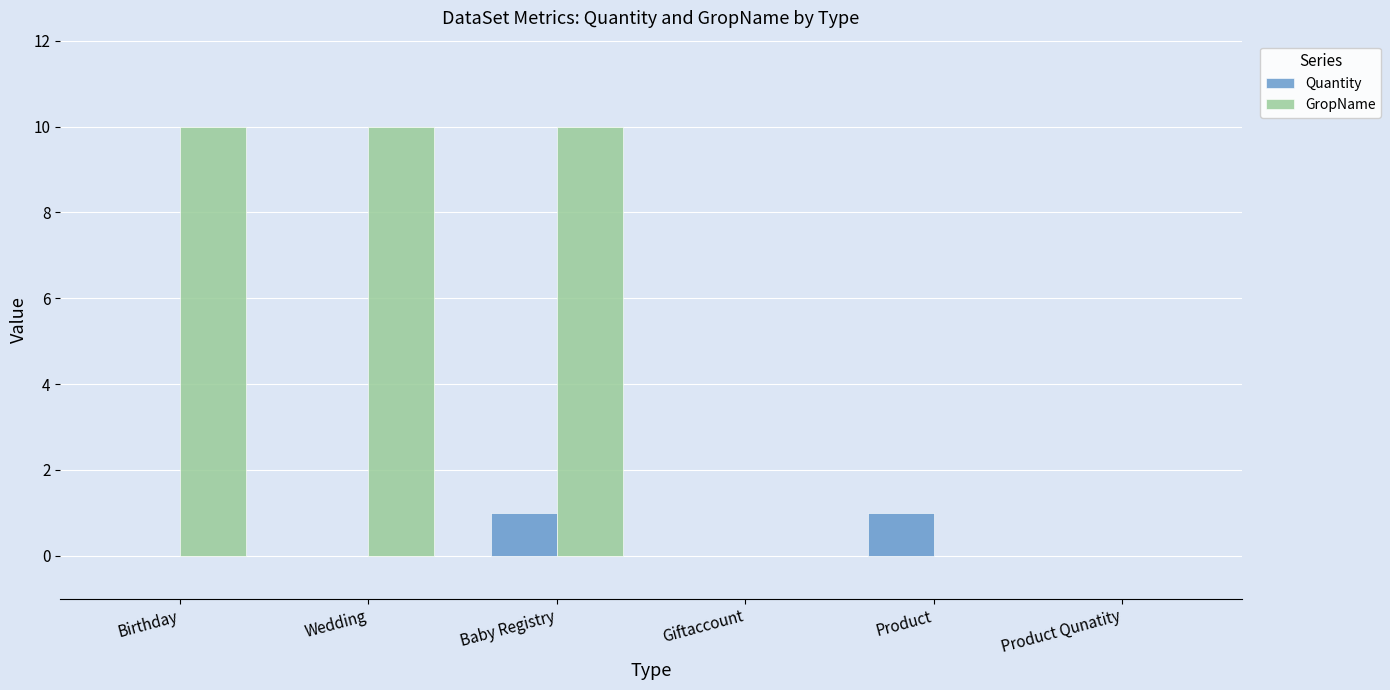

At which category is the sum across all series the highest?

Baby Registry